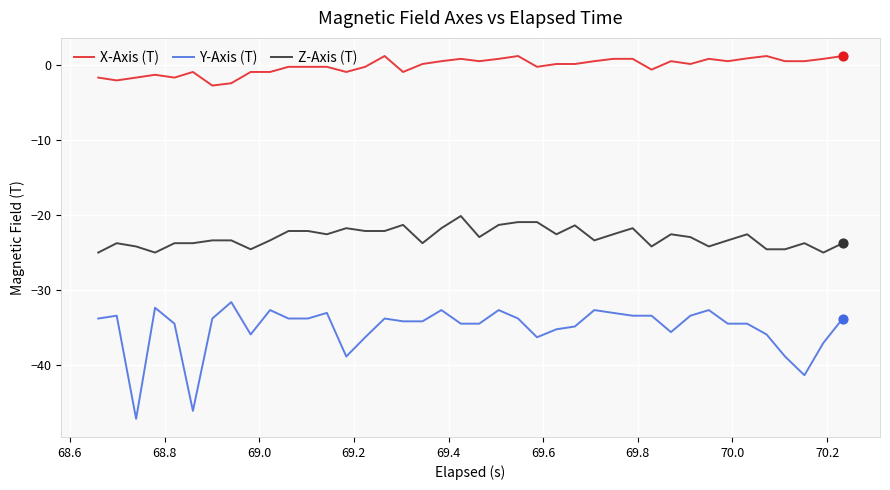

Which series has the largest range (max minus min)?

Y-Axis (T)